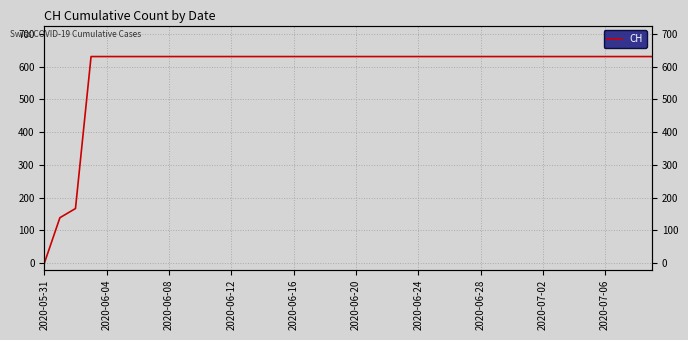

Which category has the highest value across all series?

2020-06-12